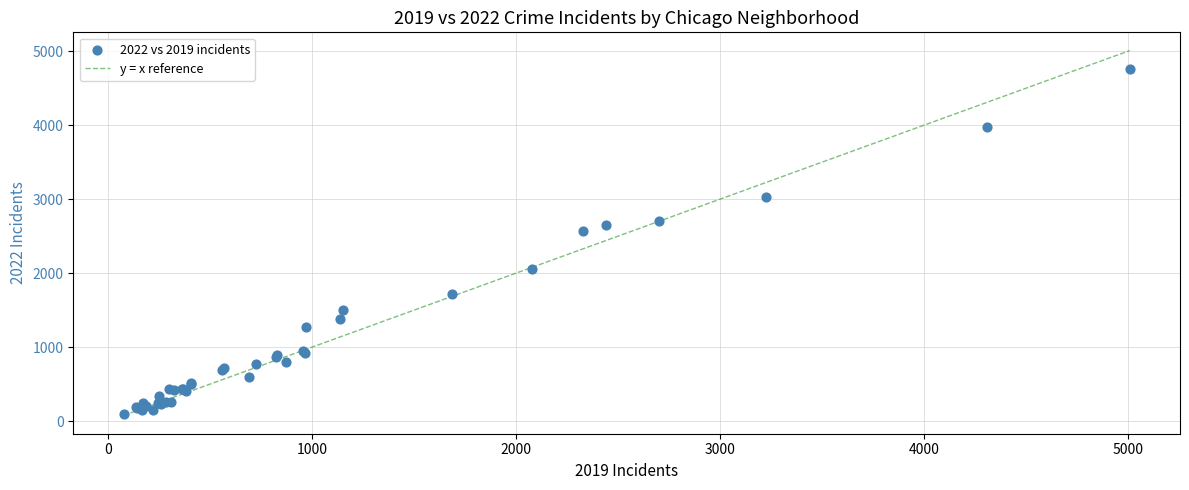

What Y value in the scatter plot is closest to 2430?

2566